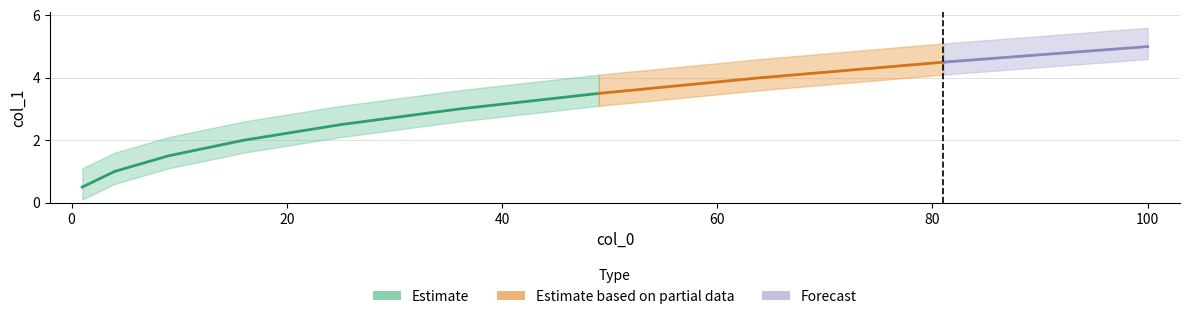

What is the value of the 9th point from the left?

4.5